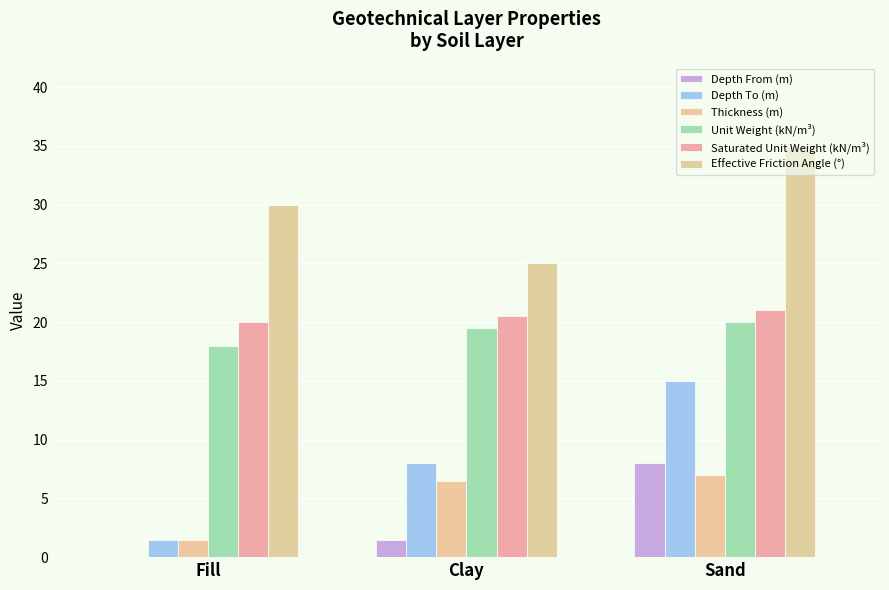

Which category has the lowest value in the Depth To (m) series?

Fill